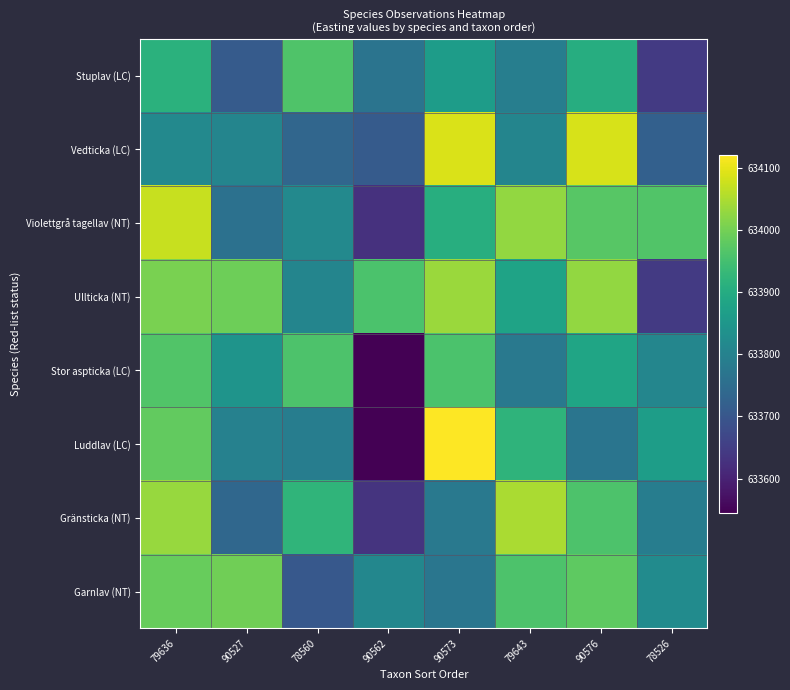

What is the minimum value shown in the chart?

633545